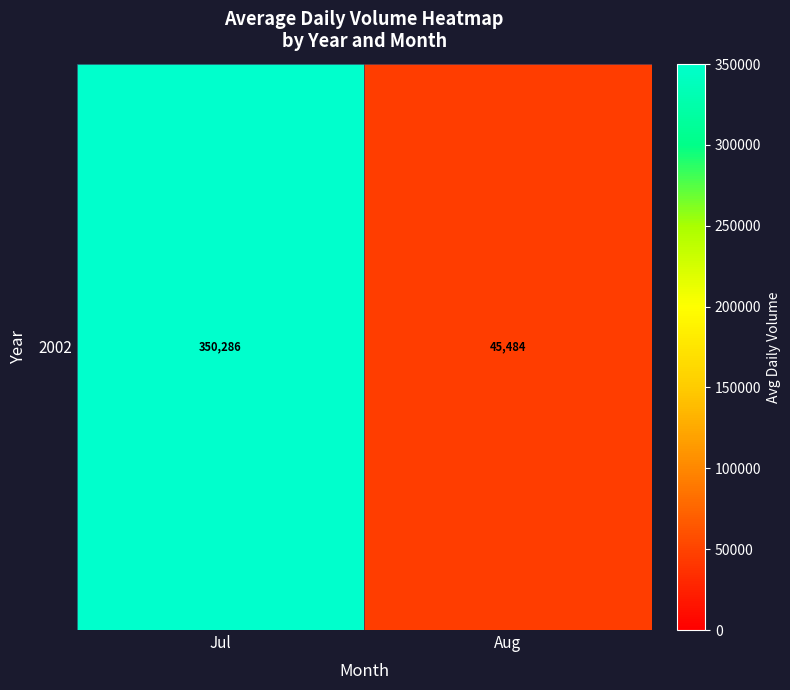

At which label does the data first exceed 350286?

Jul